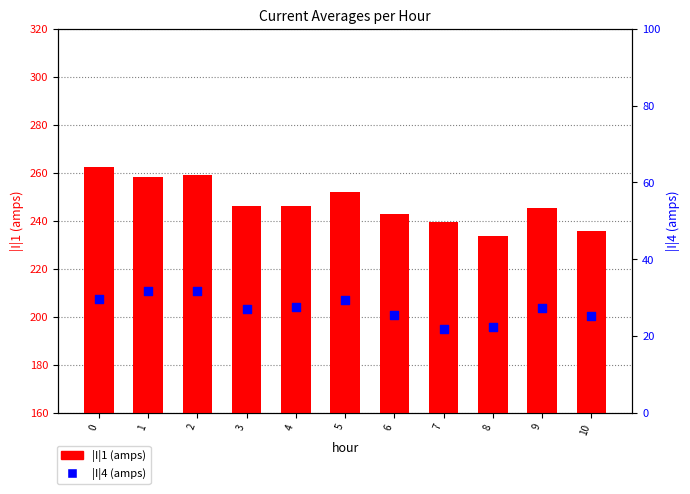

At how many categories does at least one series exceed 23?

11